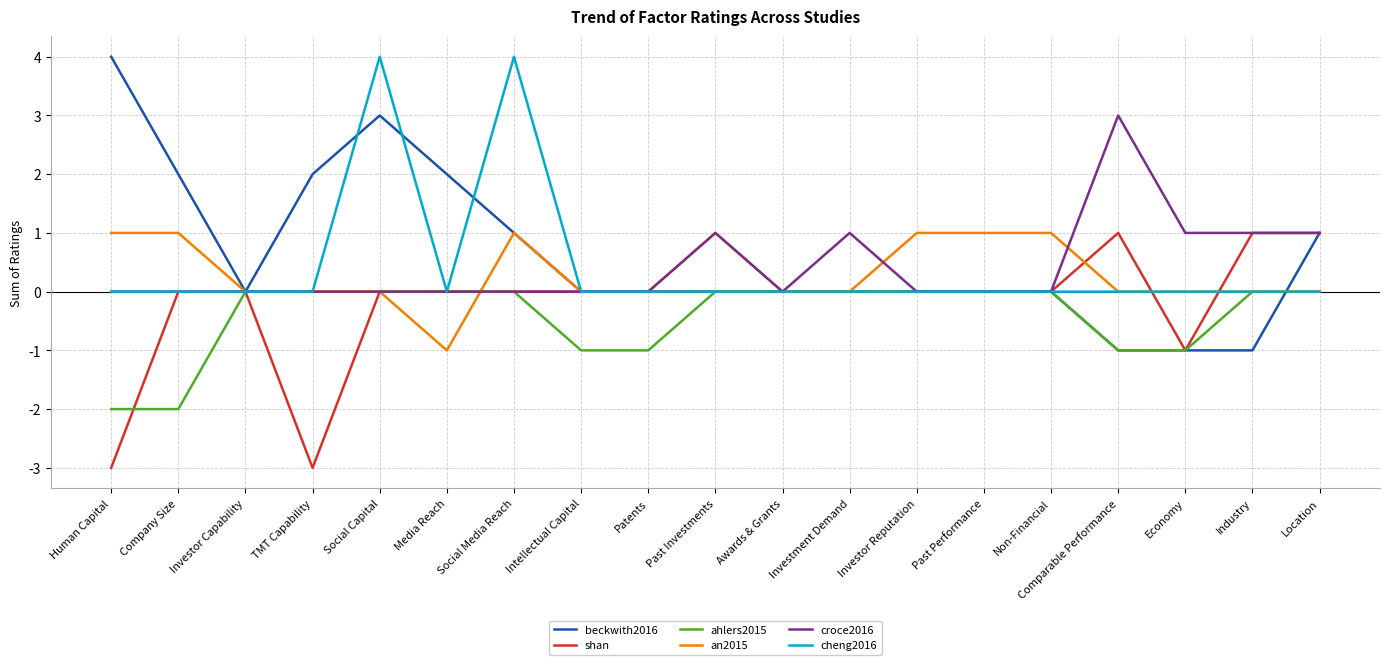

The value of shan at Intellectual Capital is -2. True or false?

False